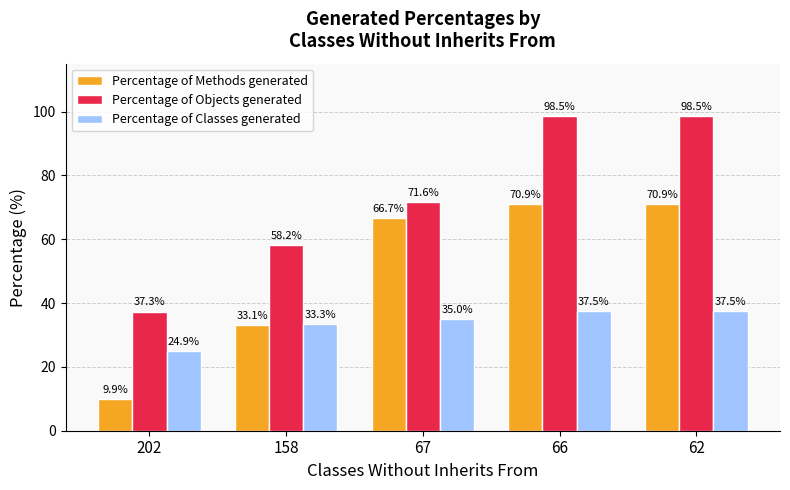

The value of Percentage of Methods generated at 66 is 70.9. True or false?

True